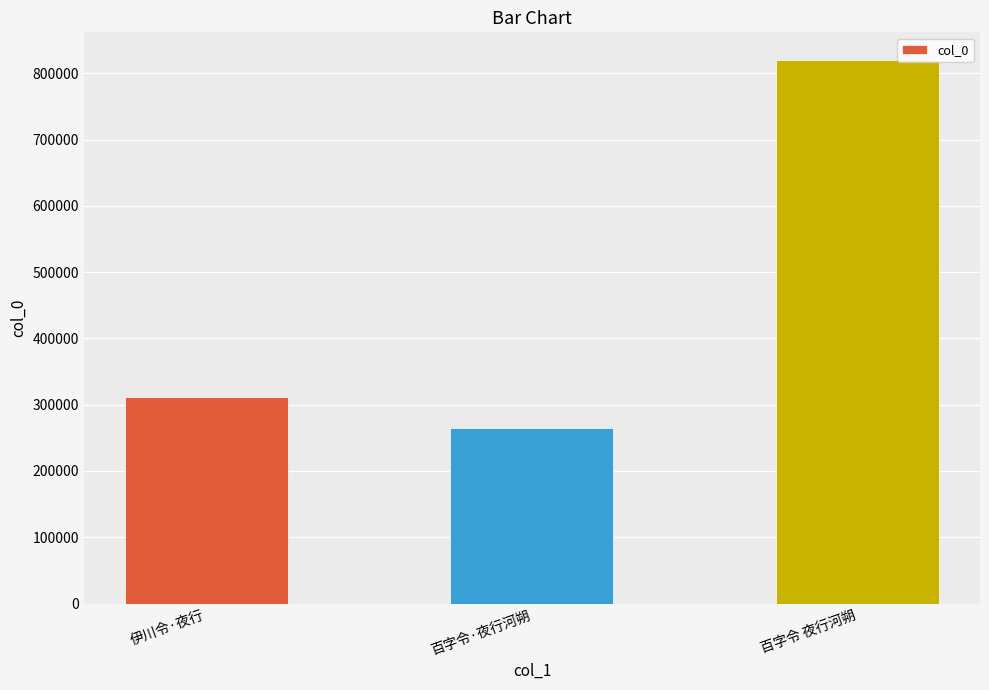

What is the sum of the values at 百字令·夜行河朔 and 伊川令·夜行?

576695